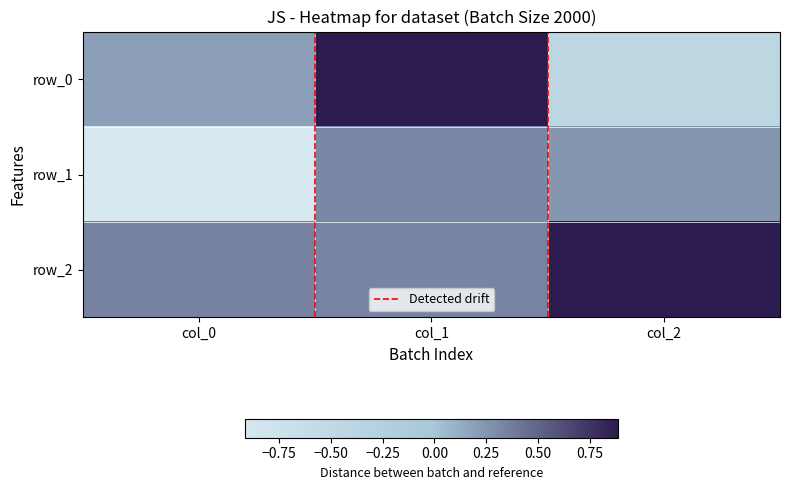

At col_1, list the series in order from smallest to largest.

row_1, row_2, row_0